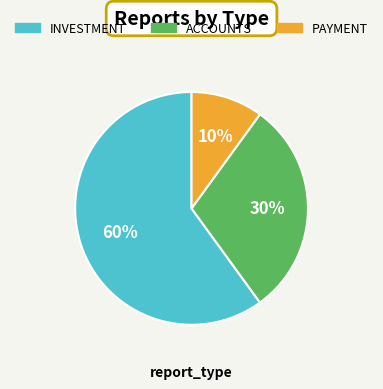

Does any single category account for the majority?

Yes